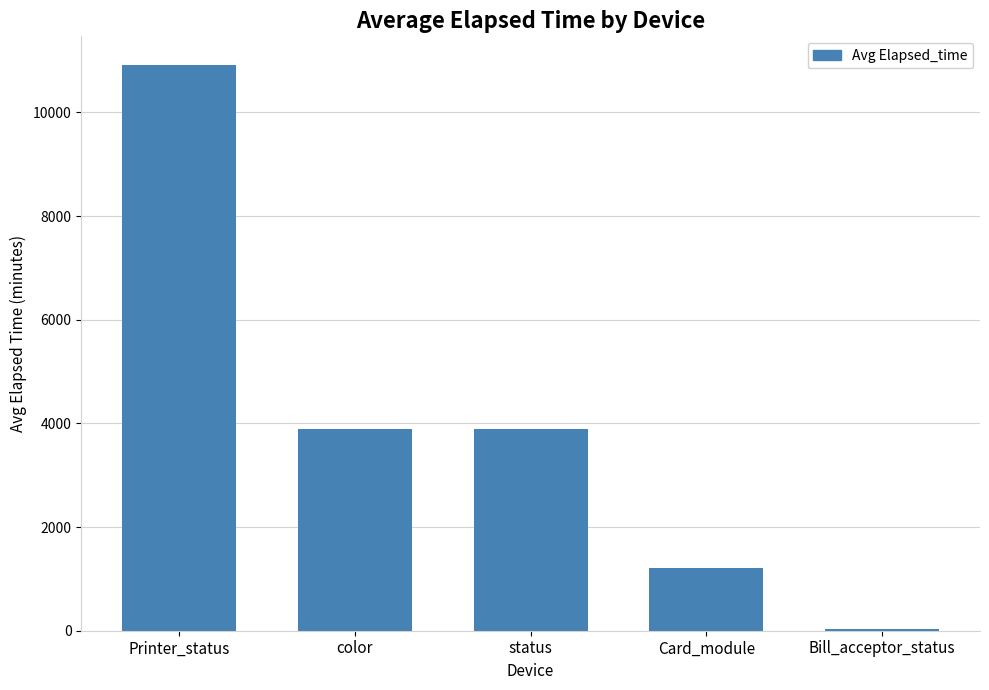

What is the sum of all values?

19948.5